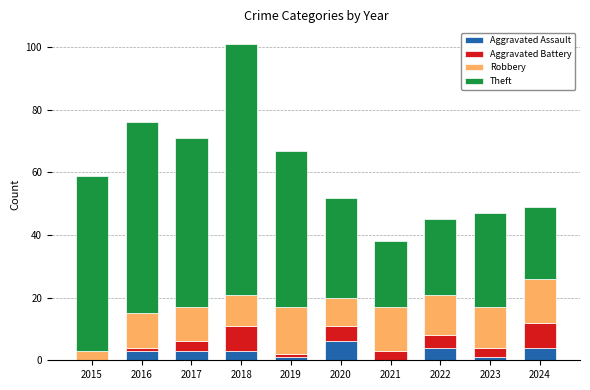

What is the highest value of the Aggravated Assault series?

6